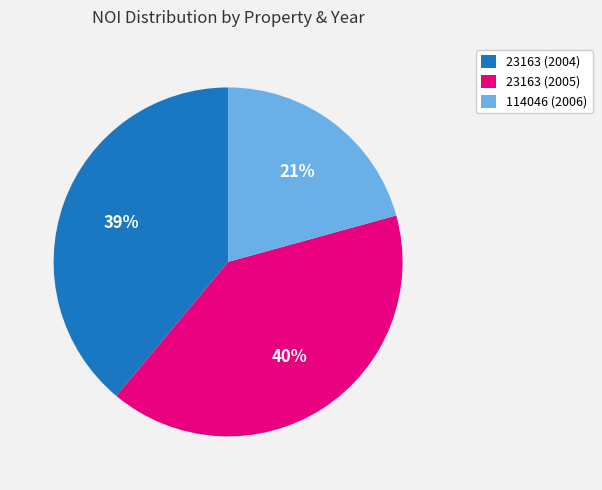

Approximately how many times larger is the value at 23163 (2005) compared to 23163 (2004)?

1.0